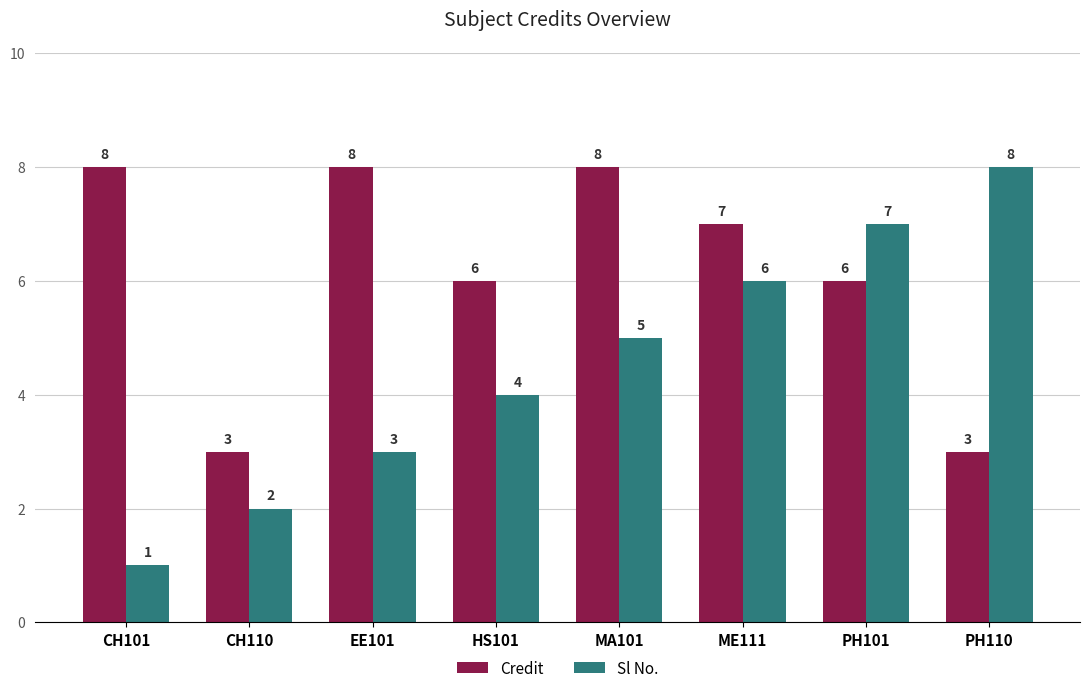

What is the difference between the maximum and second lowest values in the Credit series?

5